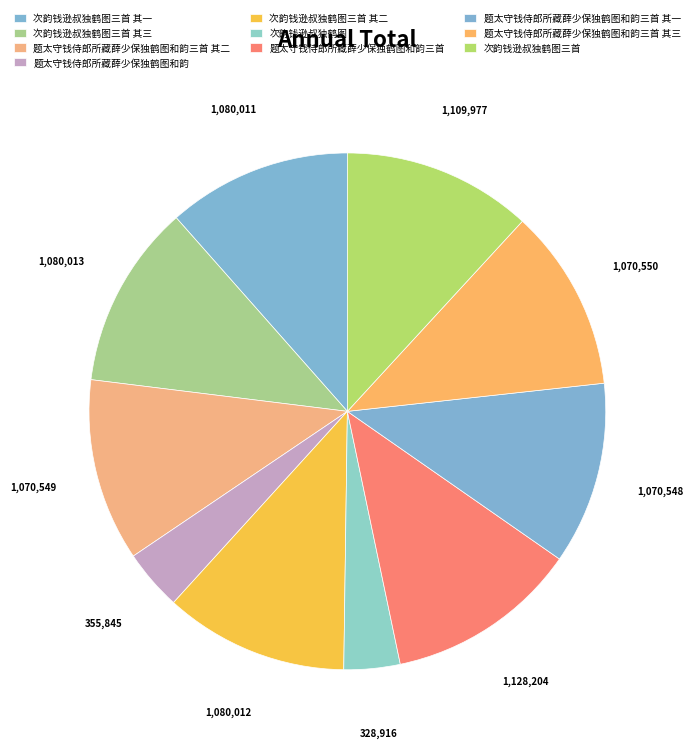

How many segments does this pie chart have?

10